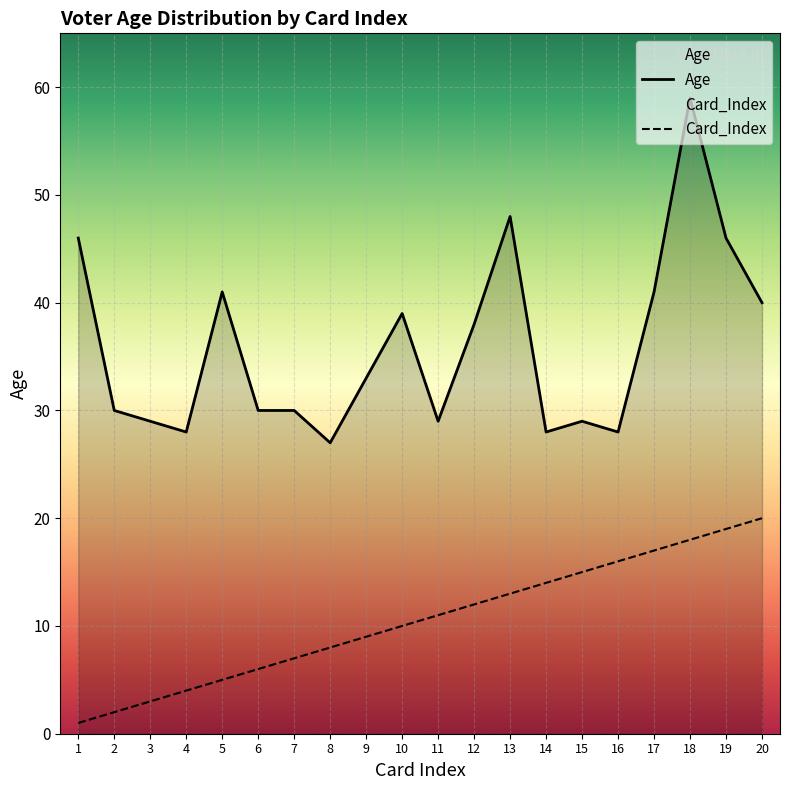

Which has a higher value, 13 or 3?

13